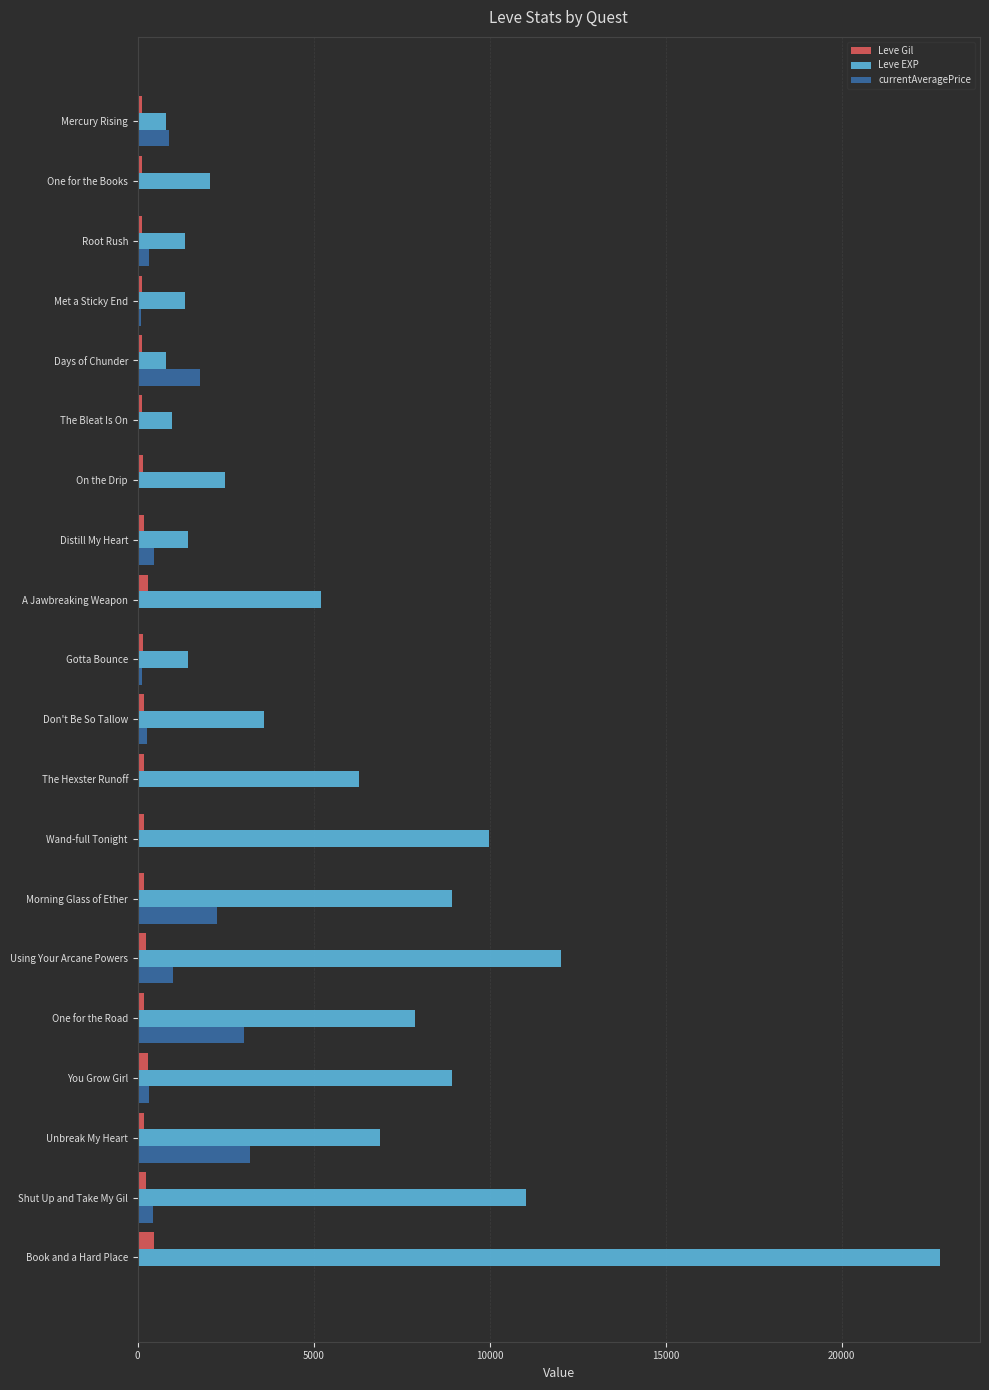

How many distinct data groups are displayed?

3